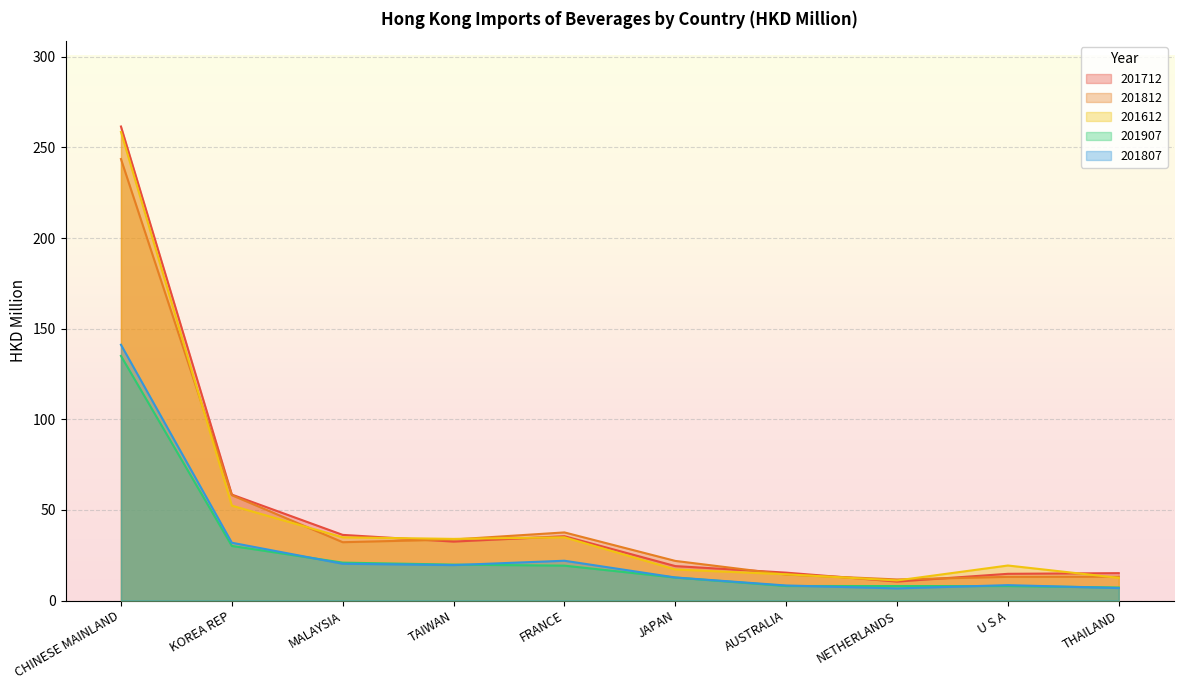

At which category does 201712 reach its first local valley?

TAIWAN